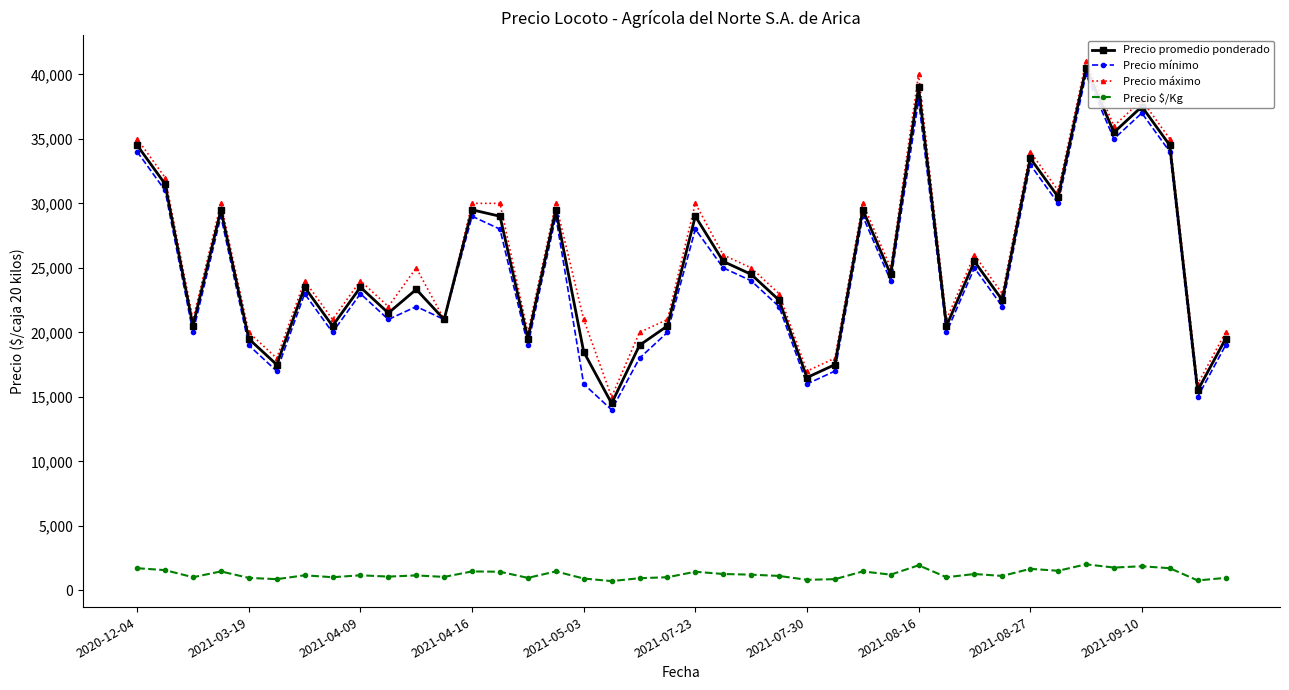

What is the value of the Precio máximo point at the 17th from the left?

21000